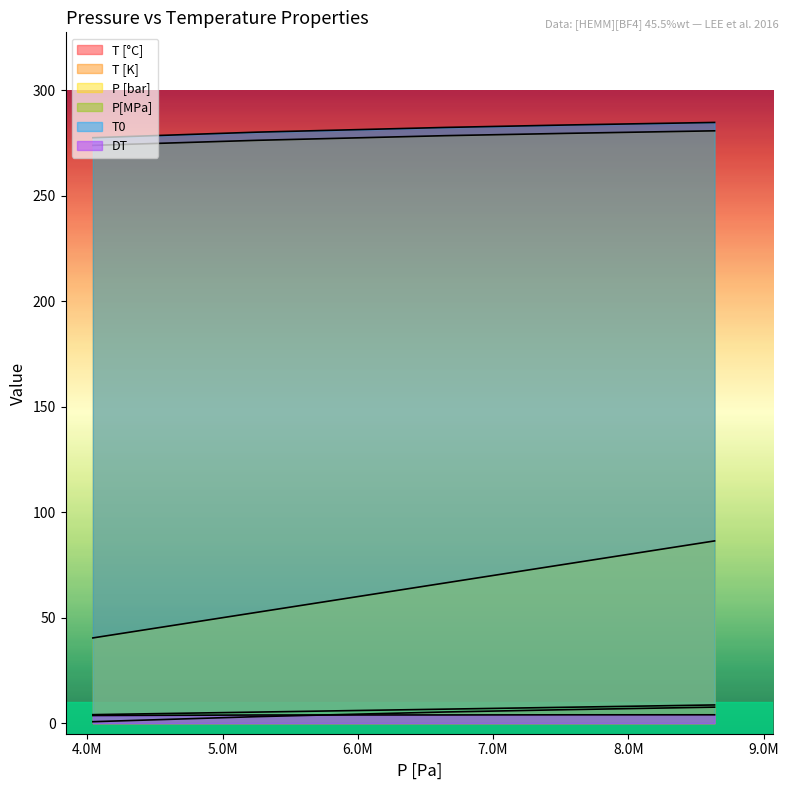

How many categories are shown in the chart?

5